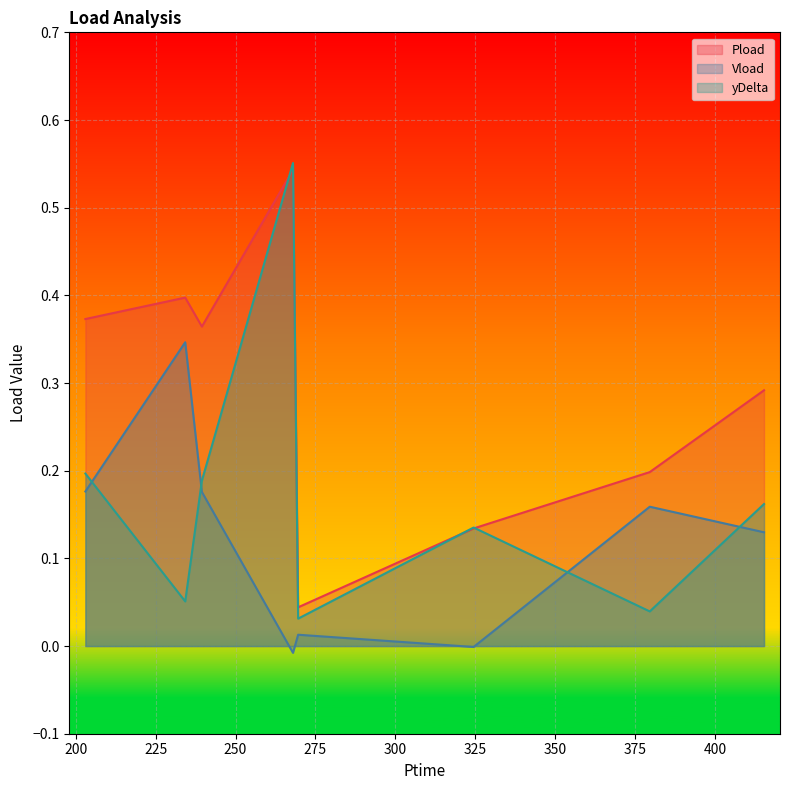

At which category is the sum across all series the highest?

267.976